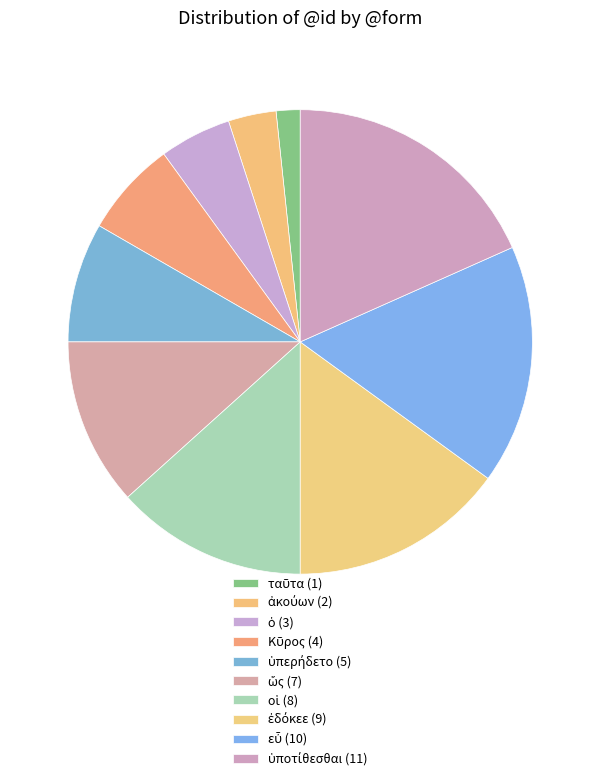

Which category has the biggest portion of the pie?

ὑποτίθεσθαι